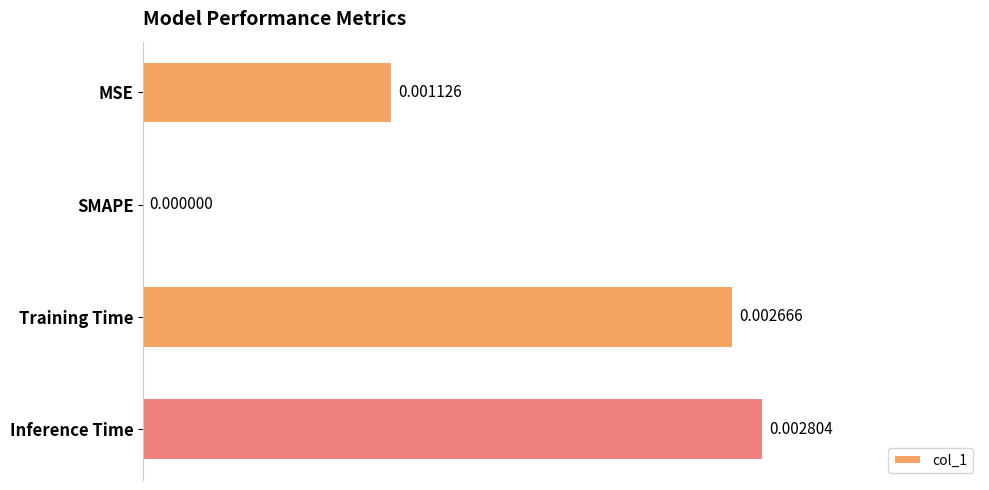

At which category does the chart reach its peak across all series?

Inference Time